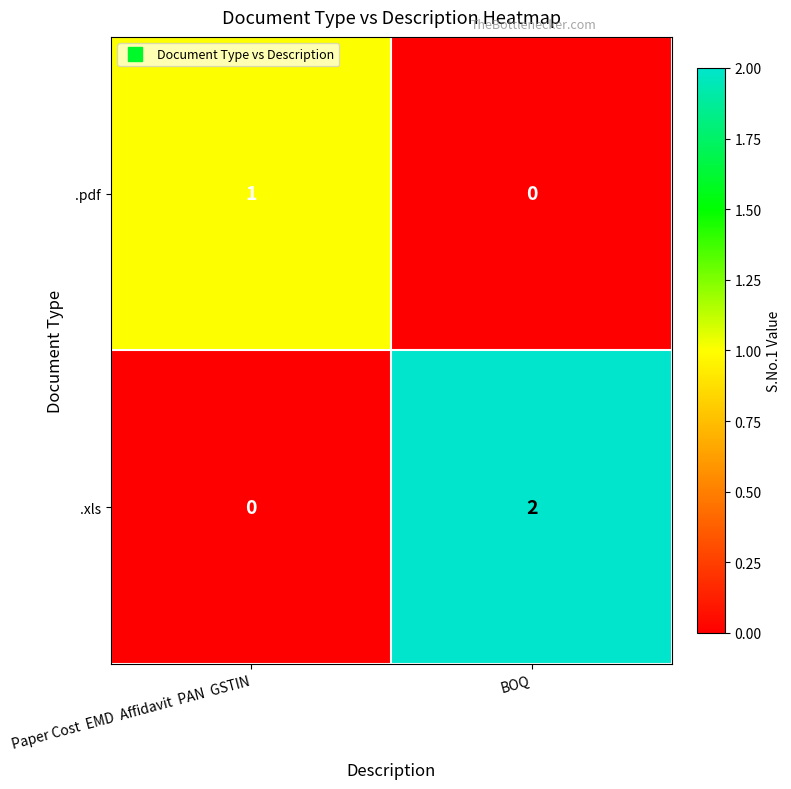

Rank the categories by .xls value from highest to lowest.

BOQ, Paper Cost  EMD  Affidavit  PAN  GSTIN